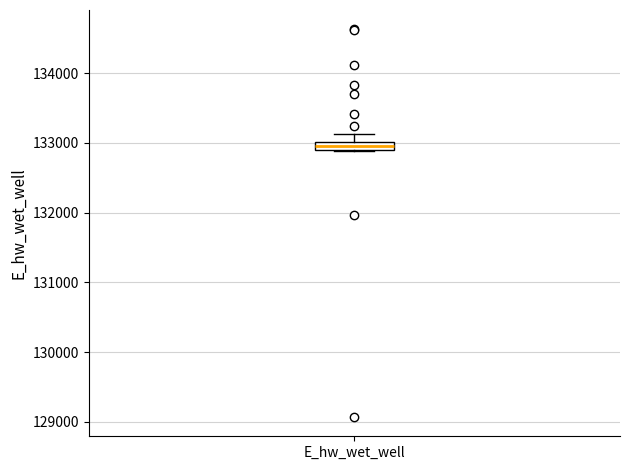

Where does the upper whisker of the box for E_hw_wet_well end on the y-axis? The values are not printed on the chart, so give them approximately, as read against the axis.

133100